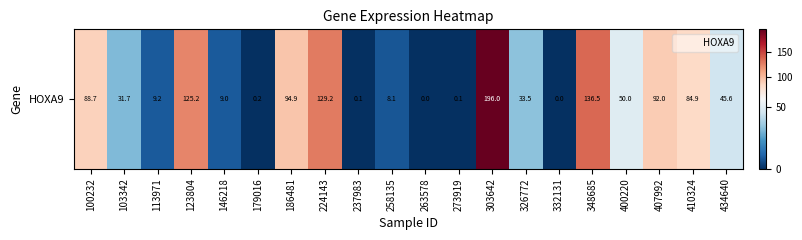

List the labels in order of value, smallest first.

263578, 332131, 273919, 237983, 179016, 258135, 146218, 113971, 103342, 326772, 434640, 400220, 410324, 100232, 407992, 186481, 123804, 224143, 348685, 303642